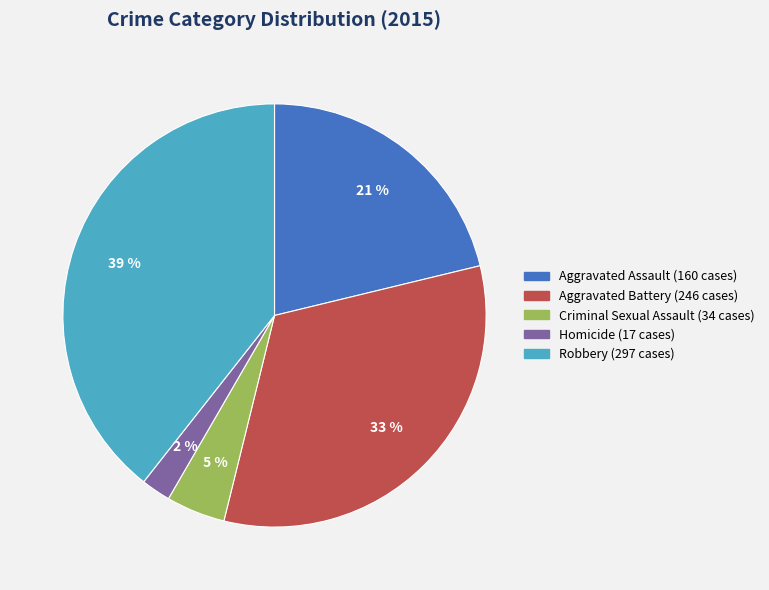

Does any single category account for the majority?

No